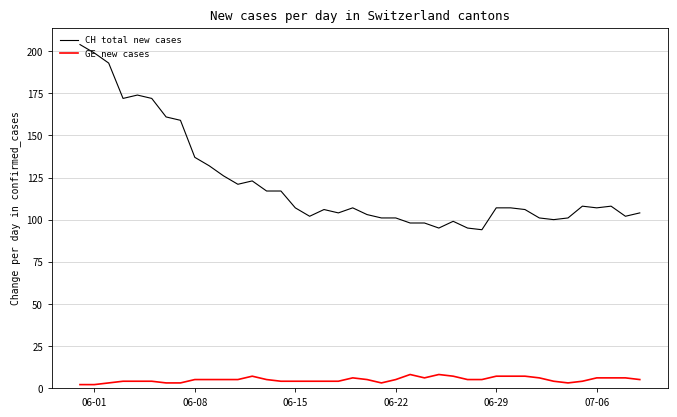

Which series has the widest spread of values?

CH total new cases